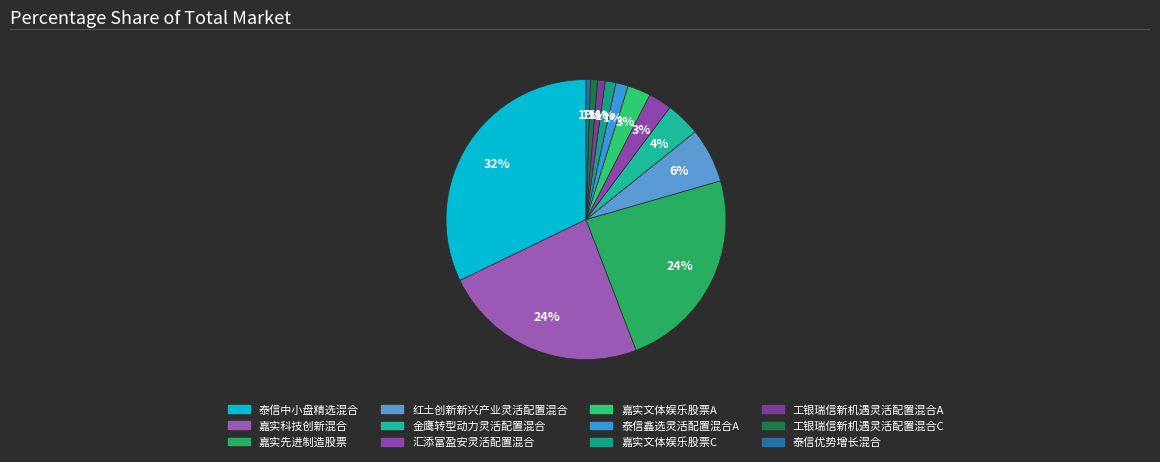

What percentage is the 工银瑞信新机遇灵活配置混合A slice, to the nearest percent?

1%